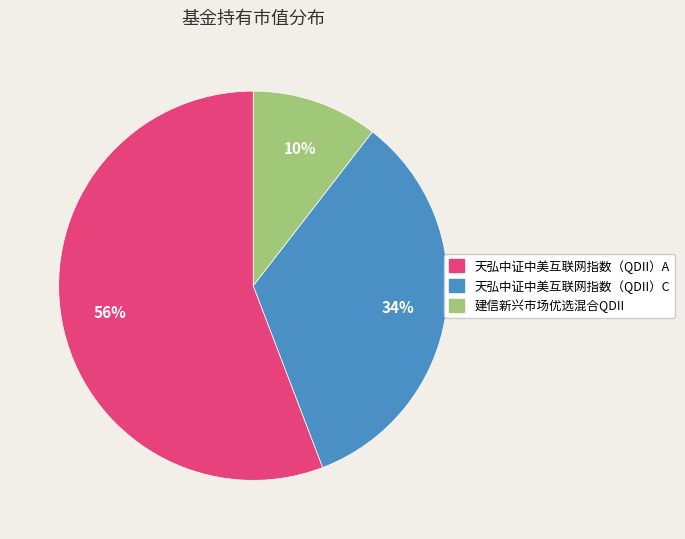

Do 建信新兴市场优选混合QDII and 天弘中证中美互联网指数（QDII）A together represent more than half of the pie?

Yes